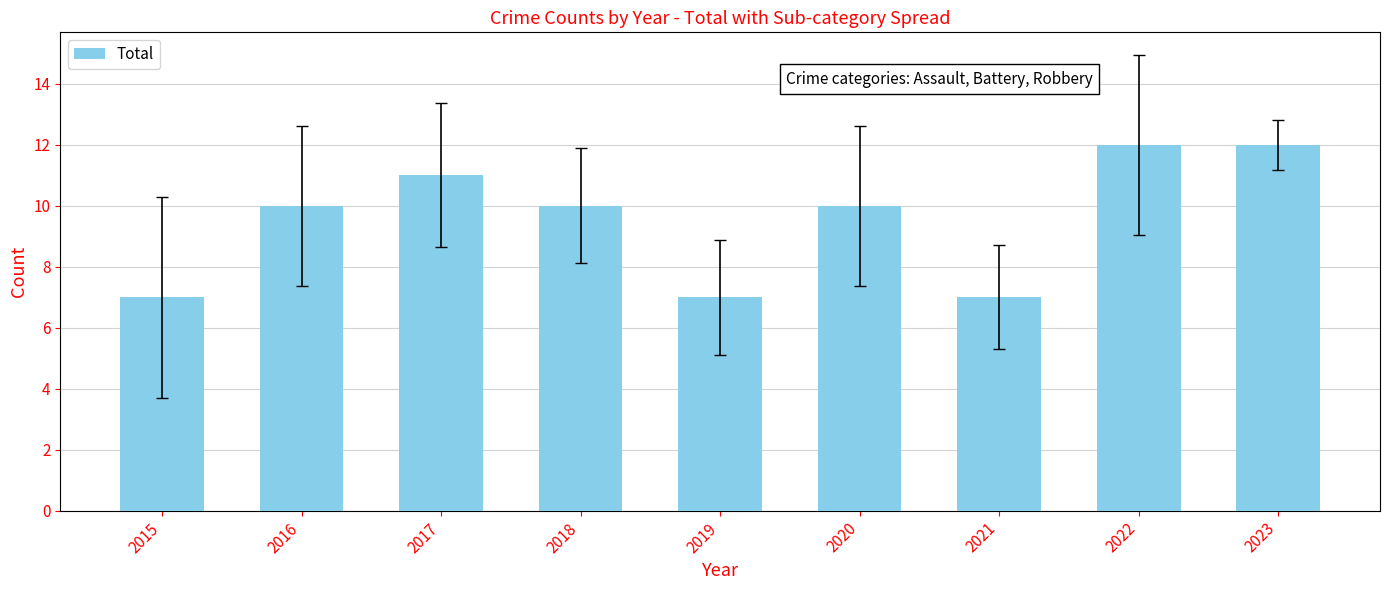

Between 2019 and 2016, which is larger?

2016